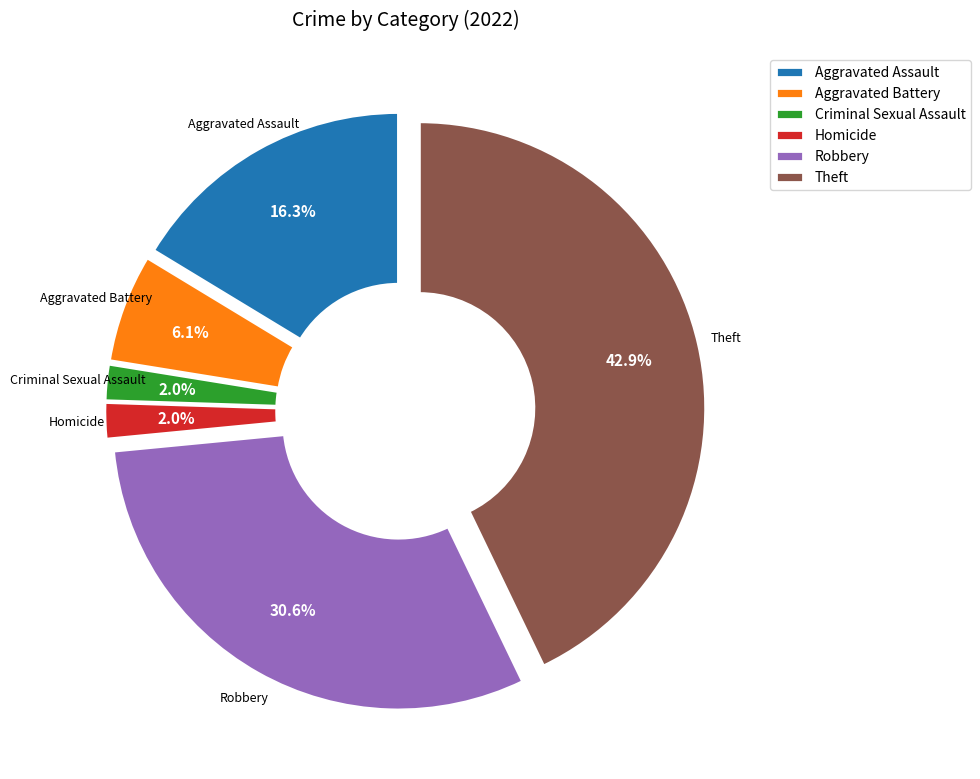

What is the largest slice in the pie chart?

Theft